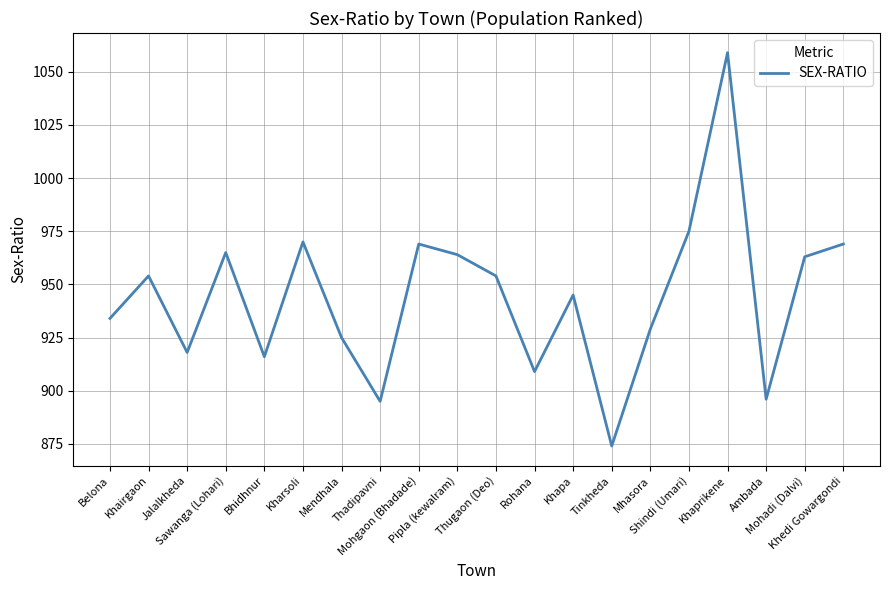

What is the difference between the values at Mohadi (Dalvi) and Mhasora?

34